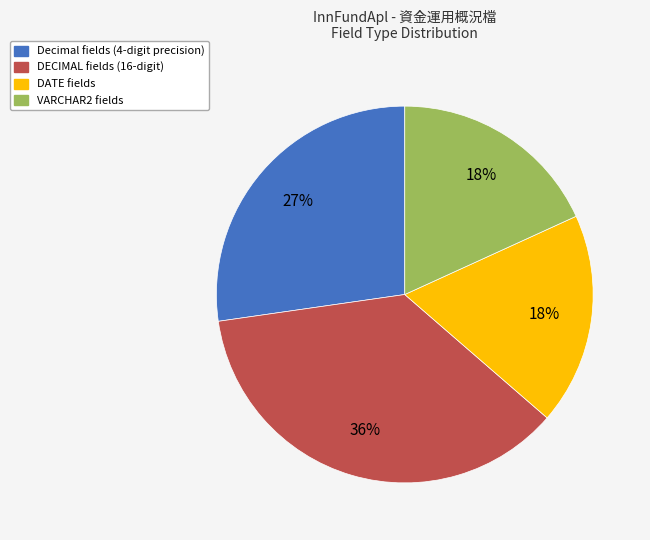

Which slice is the largest?

DECIMAL fields (16-digit)